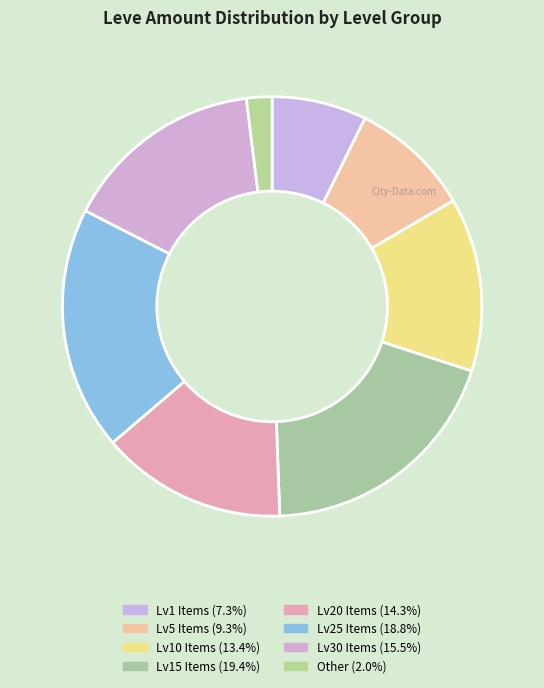

How many segments does this pie chart have?

8